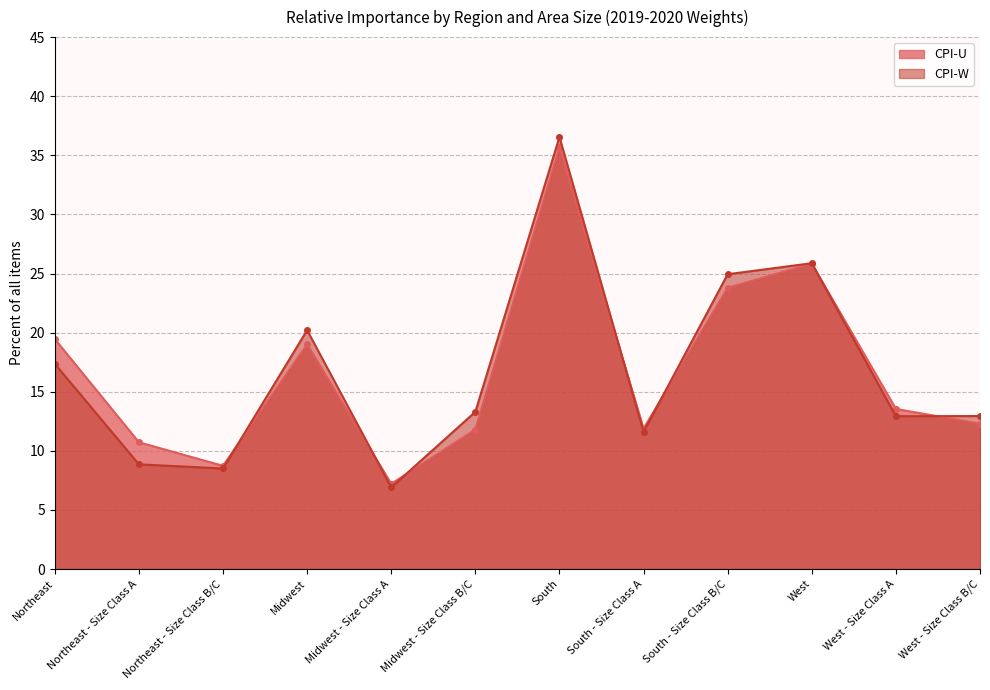

Rank the series by their average value, from lowest to highest.

CPI-U, CPI-W